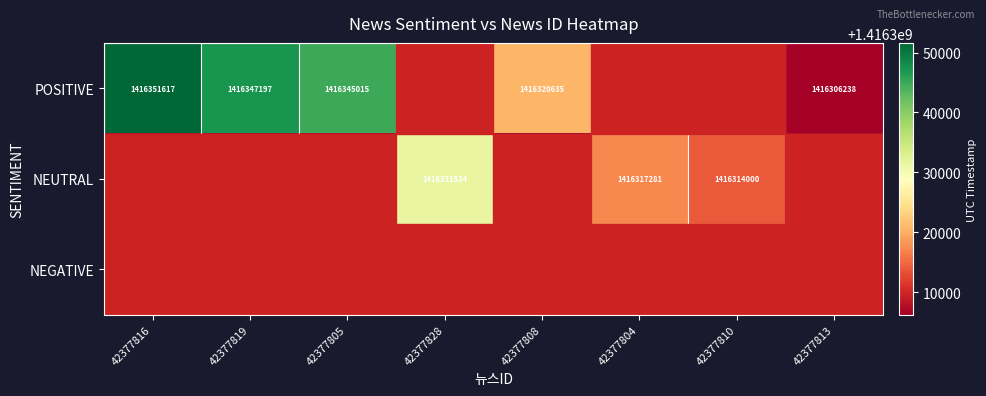

At how many categories does at least one series exceed 1416346795?

2